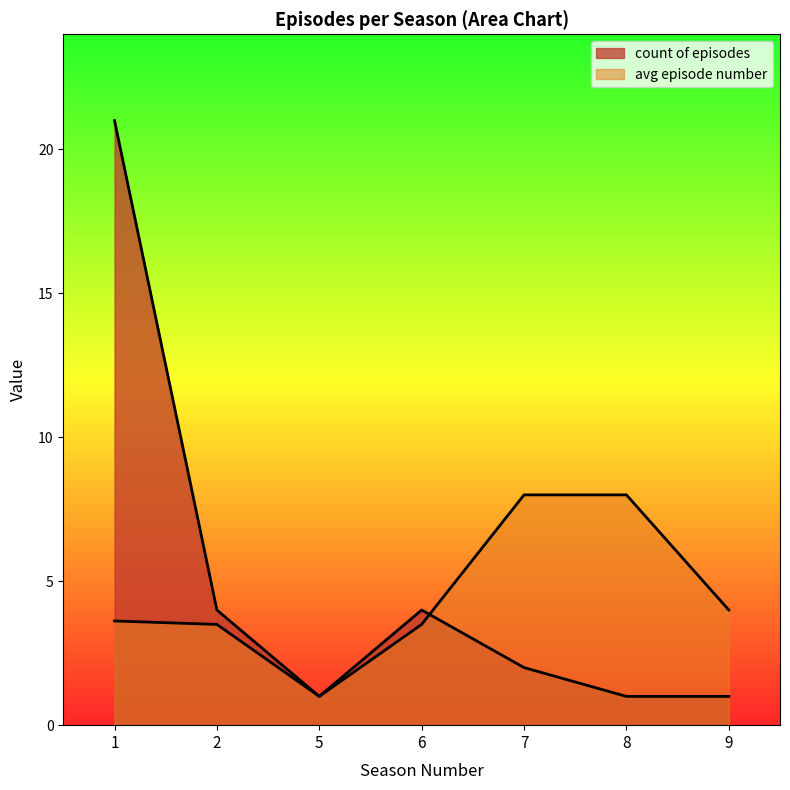

Does the chart display data point markers on the line(s)?

No